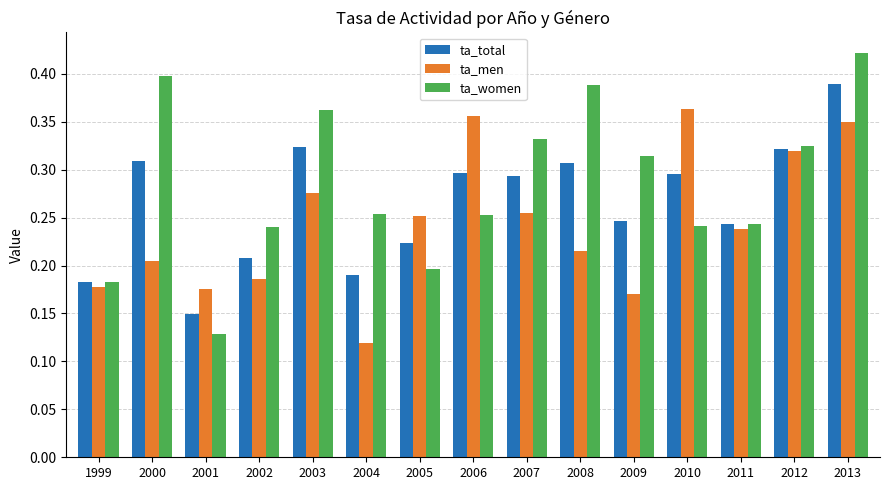

Which series has the widest spread of values?

ta_women